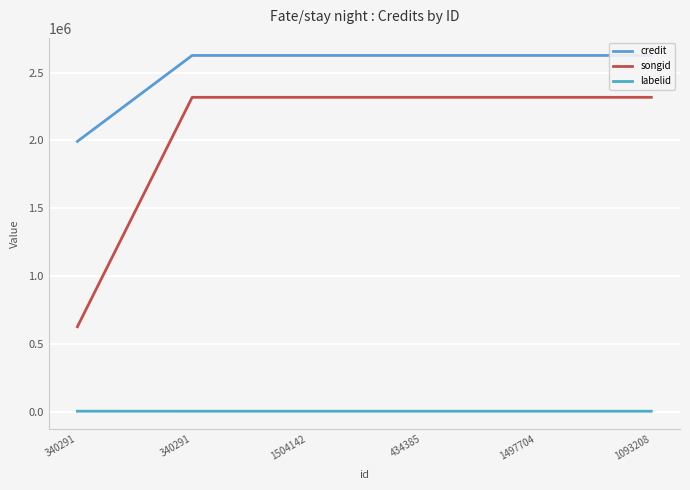

True or false: songid has more than 1 points higher than both neighbors.

False